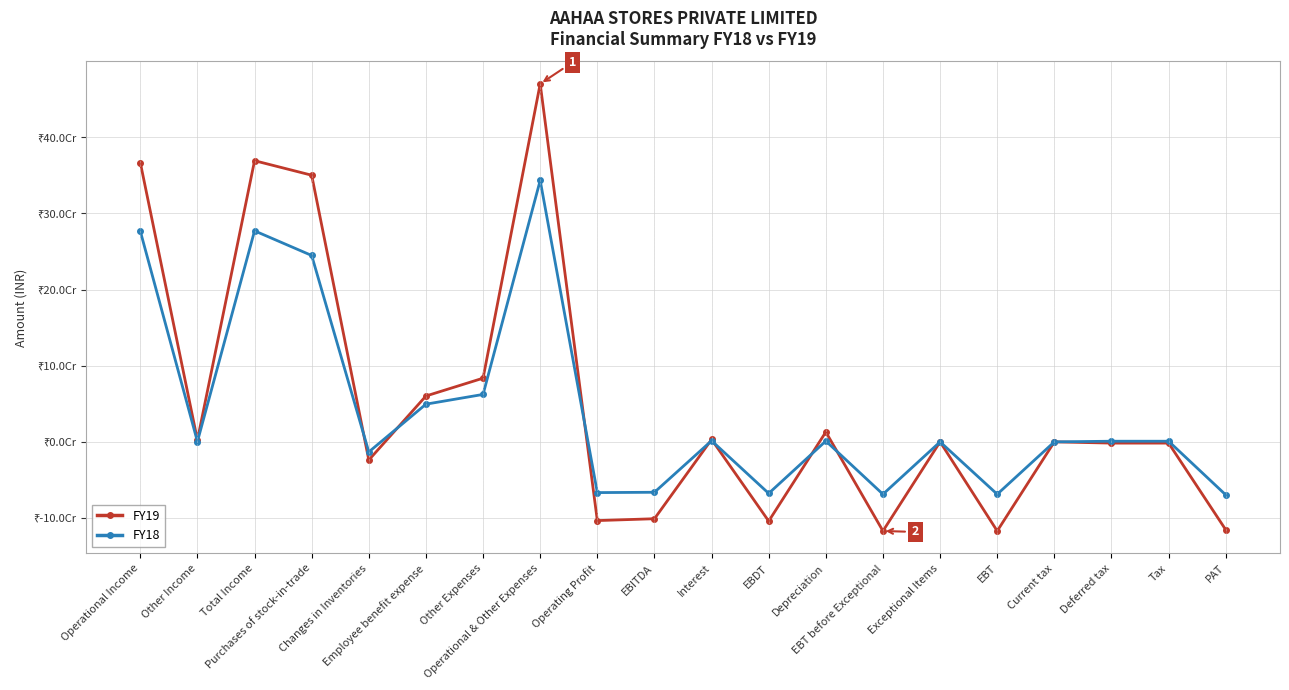

Rank the categories by FY18 value from lowest to highest.

PAT, EBT before Exceptional, EBT, EBDT, Operating Profit, EBITDA, Changes in Inventories, Exceptional Items, Current tax, Other Income, Deferred tax, Tax, Depreciation, Interest, Employee benefit expense, Other Expenses, Purchases of stock-in-trade, Operational Income, Total Income, Operational & Other Expenses